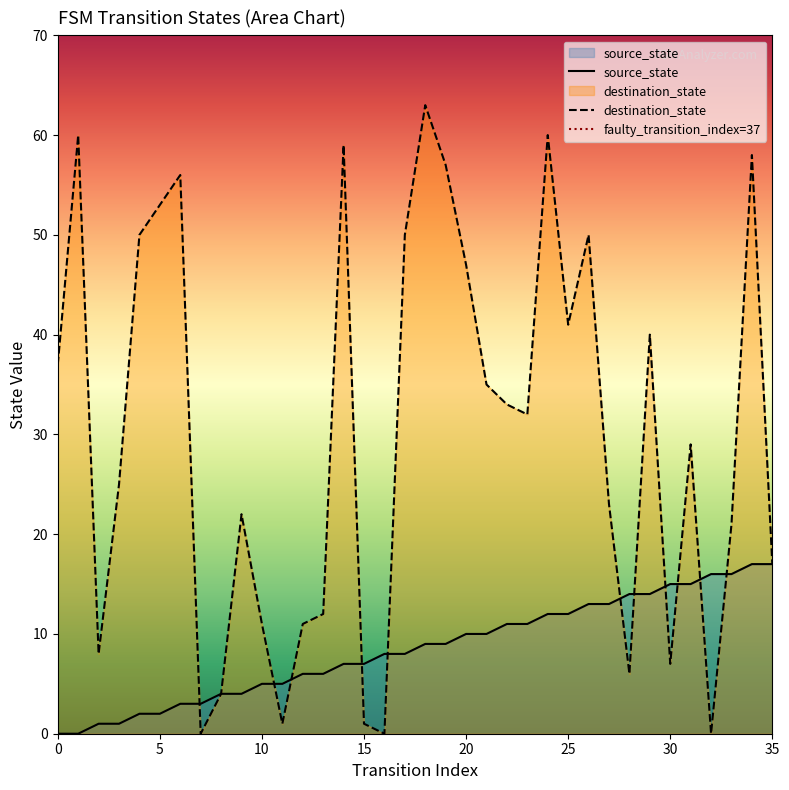

Which series contains the highest Y value?

destination_state